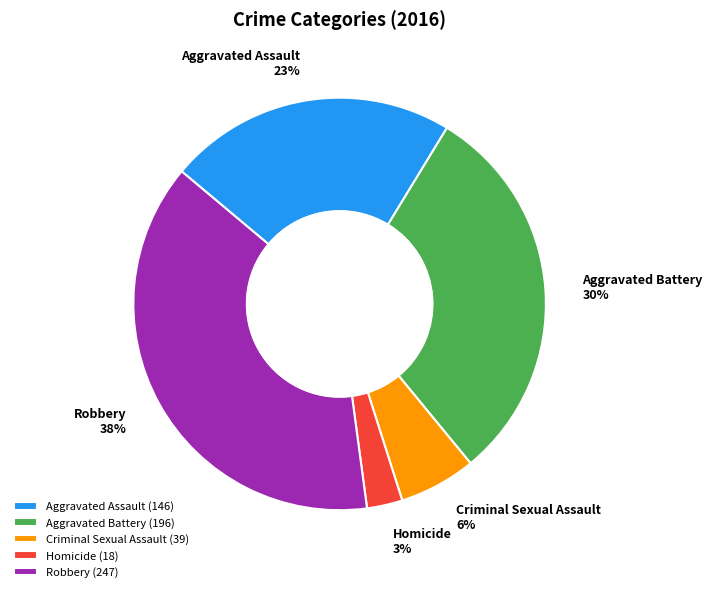

Which slice is the largest?

Robbery